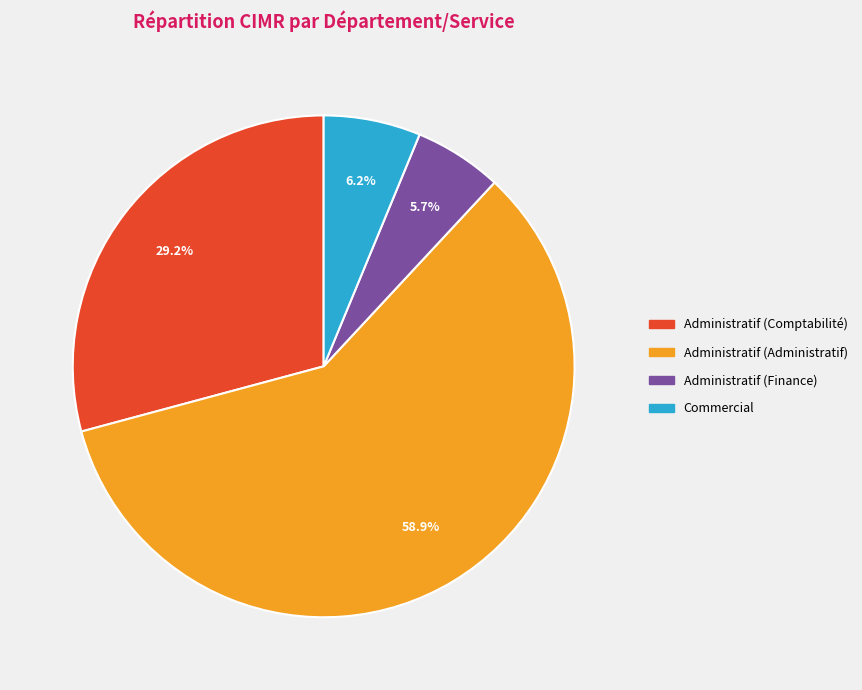

Count the number of slices in the pie.

4